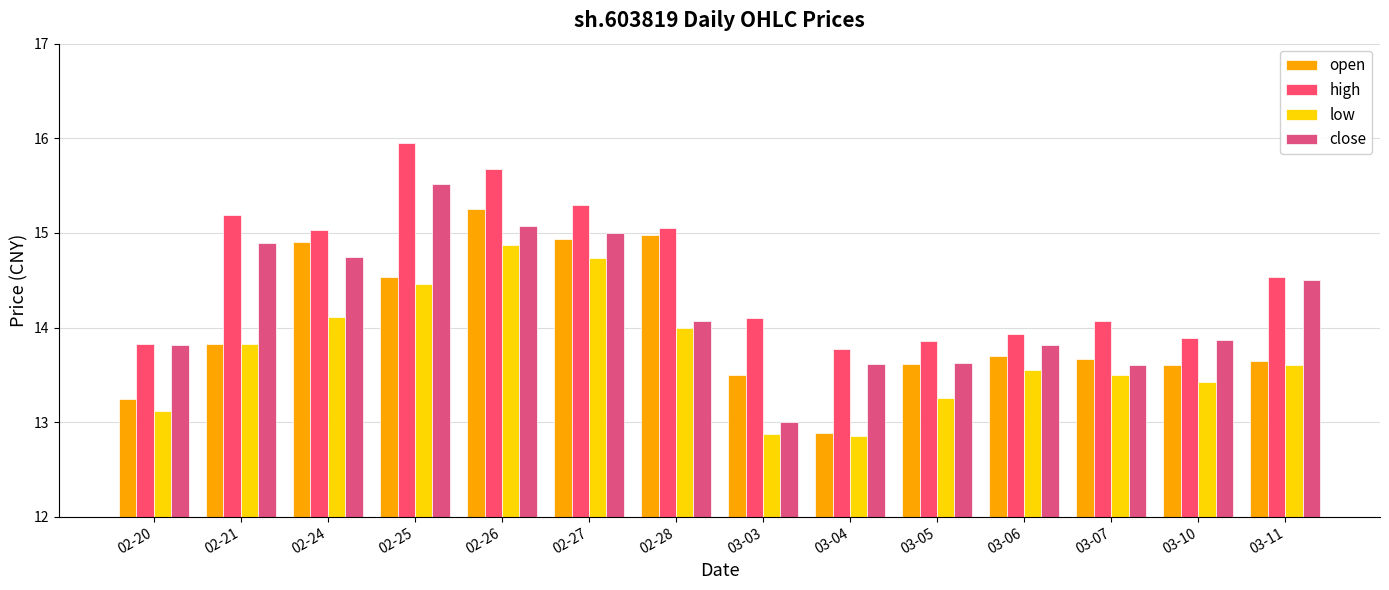

Is the value of close at 03-04 greater than the value of high at 02-20?

No